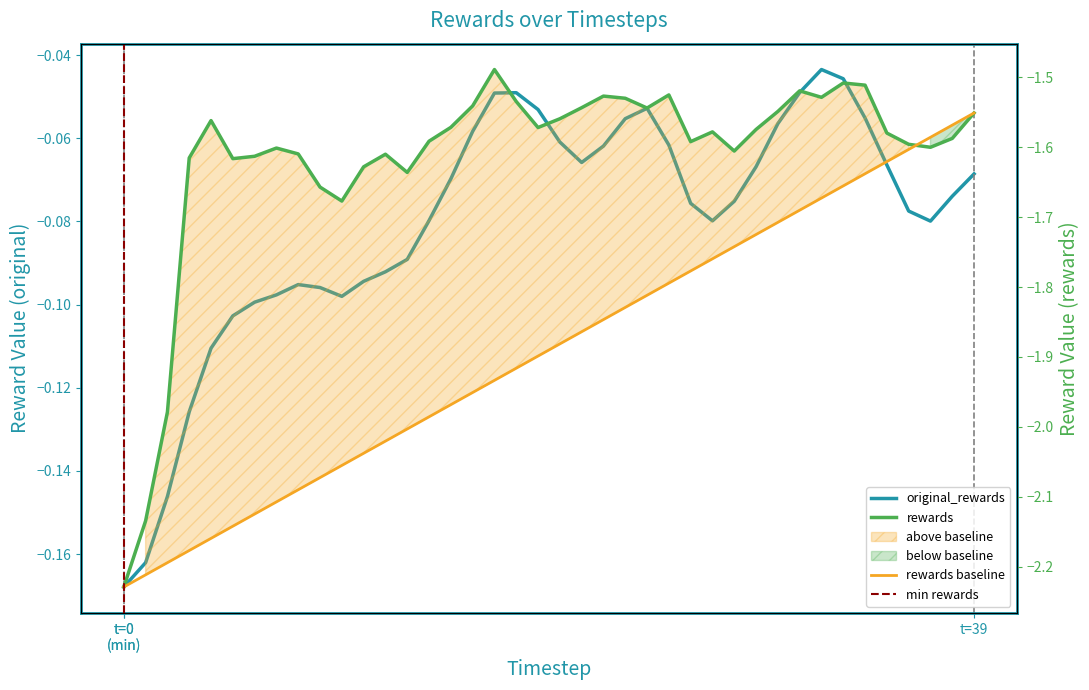

Which series has the largest range (max minus min)?

rewards